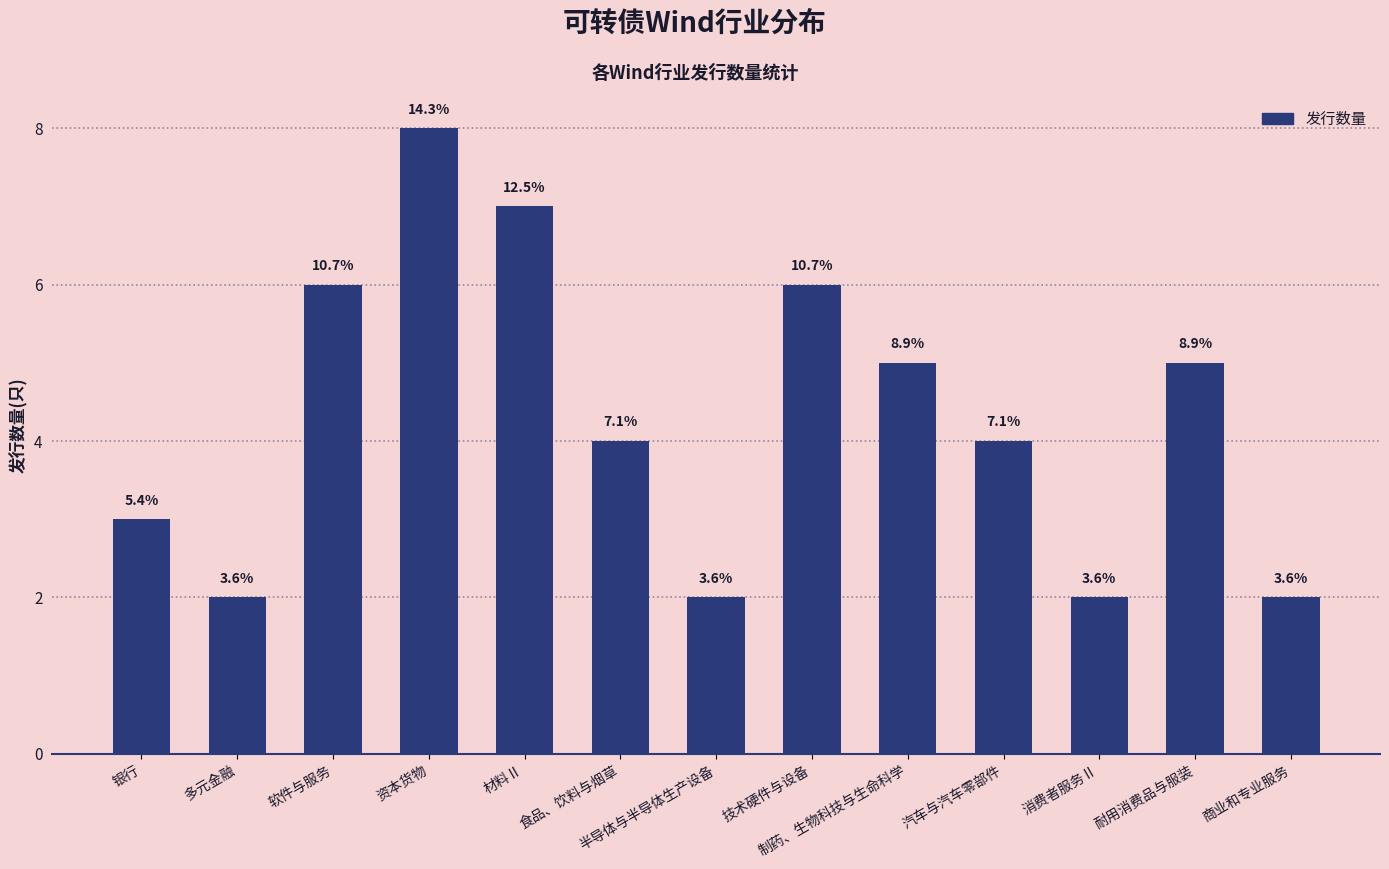

Does the chart contain stacked bars?

No